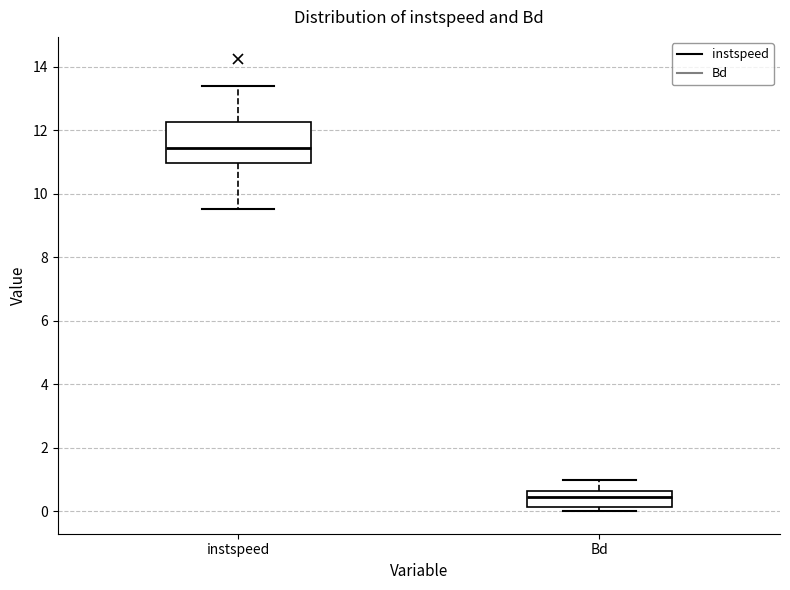

Comparing the boxes themselves (not the whiskers), which one is the tallest?

instspeed